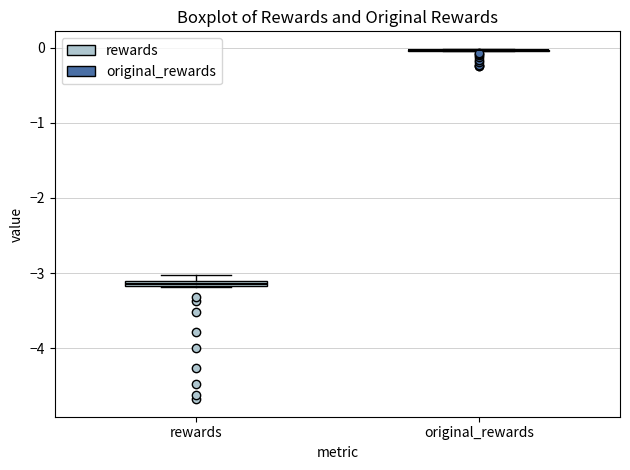

Where is the upper edge of the box for rewards on the y-axis? The values are not printed on the chart, so give them approximately, as read against the axis.

-3.1